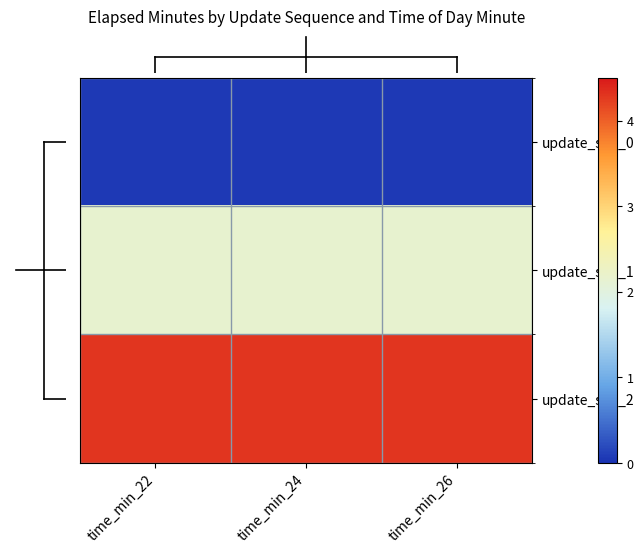

Reading left to right, extract all data points from this chart.

update_seq_0: time_min_22=0.1	time_min_24=0.1	time_min_26=0.1
update_seq_1: time_min_22=2.1	time_min_24=2.1	time_min_26=2.1
update_seq_2: time_min_22=4.3	time_min_24=4.3	time_min_26=4.3